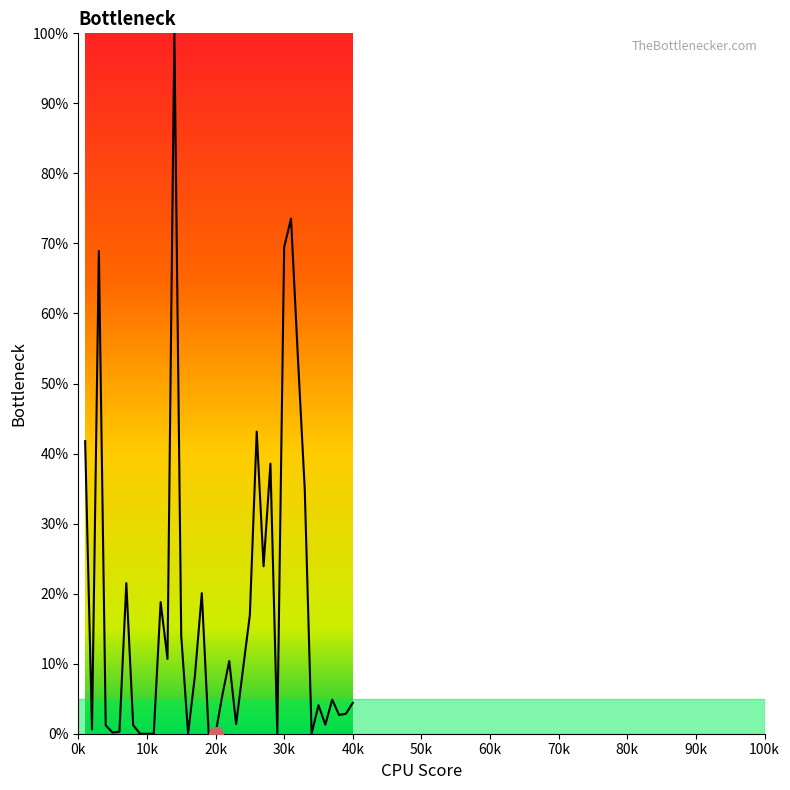

What is the greatest value displayed?

100.0